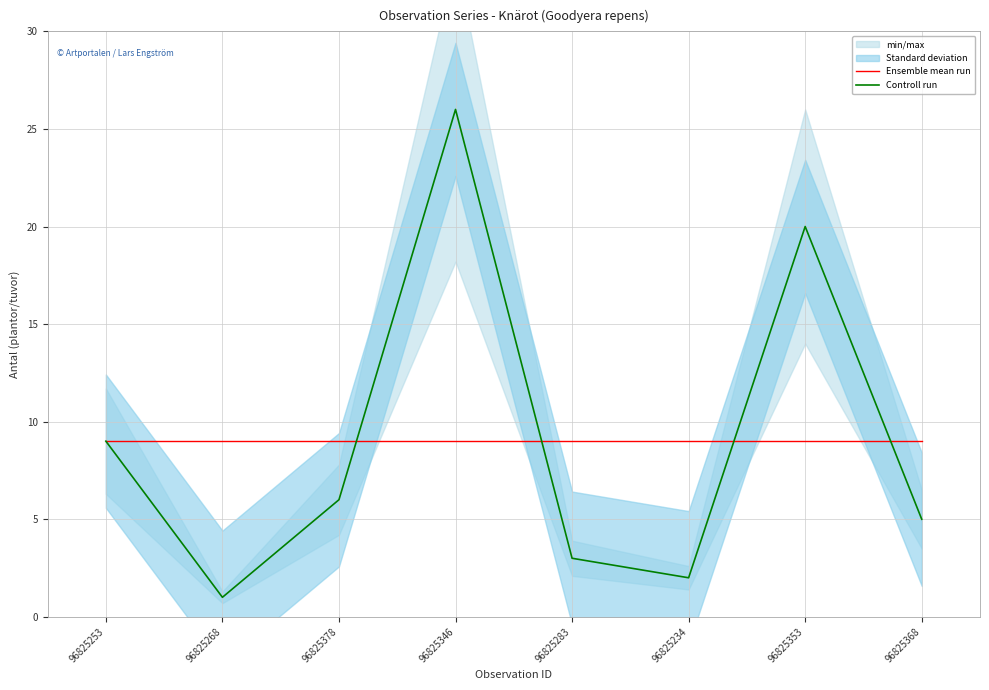

What position from the left is 96825346?

4